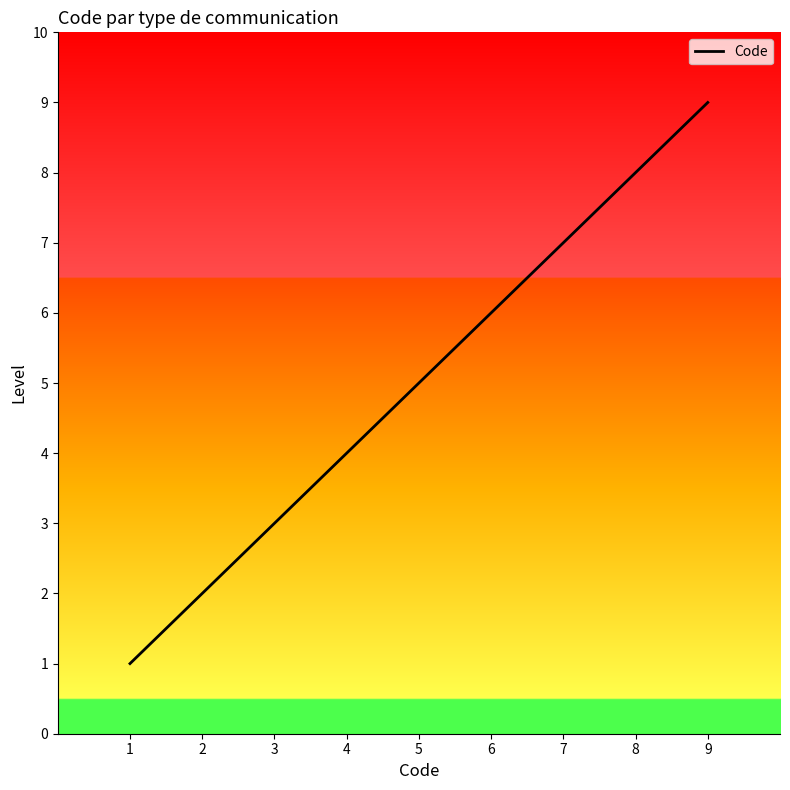

What is the maximum value shown in the chart?

9